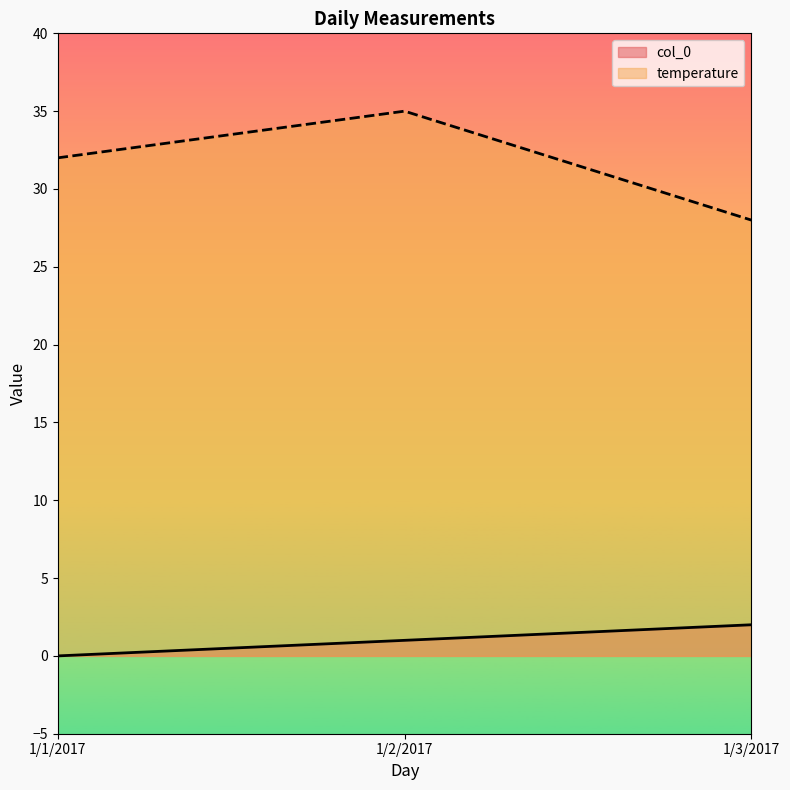

What is the sum of the col_0 values at 1/3/2017 and 1/2/2017?

3